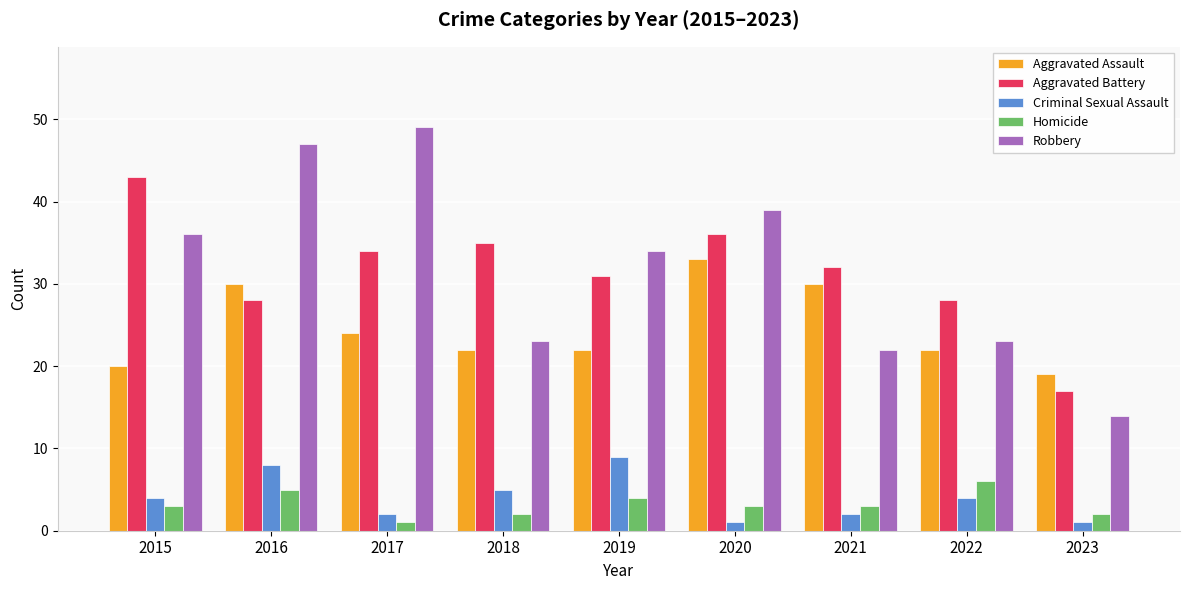

What is the sum of the Homicide values at 2019 and 2018?

6